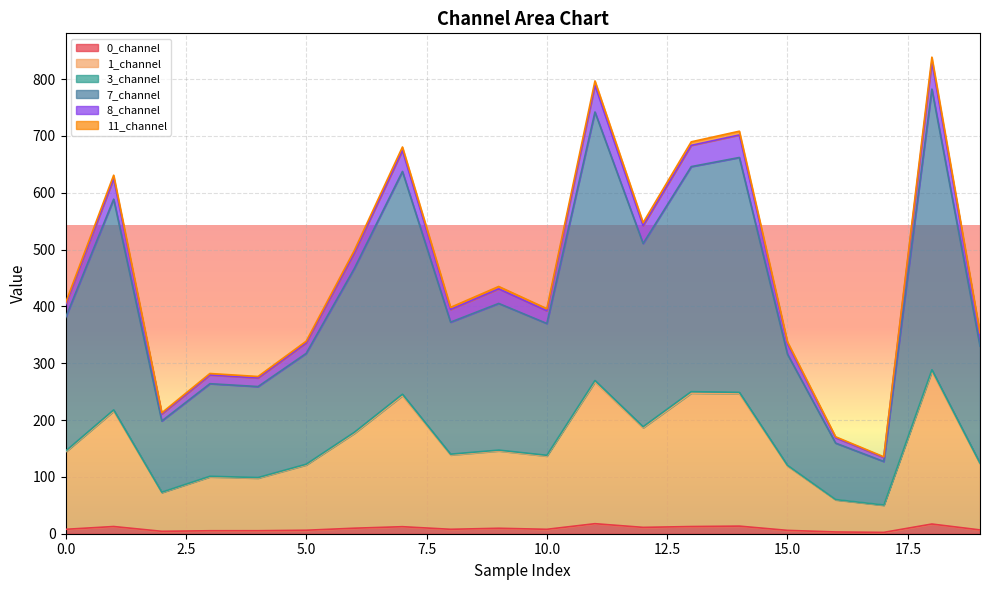

Where is the first local maximum for 7_channel?

1